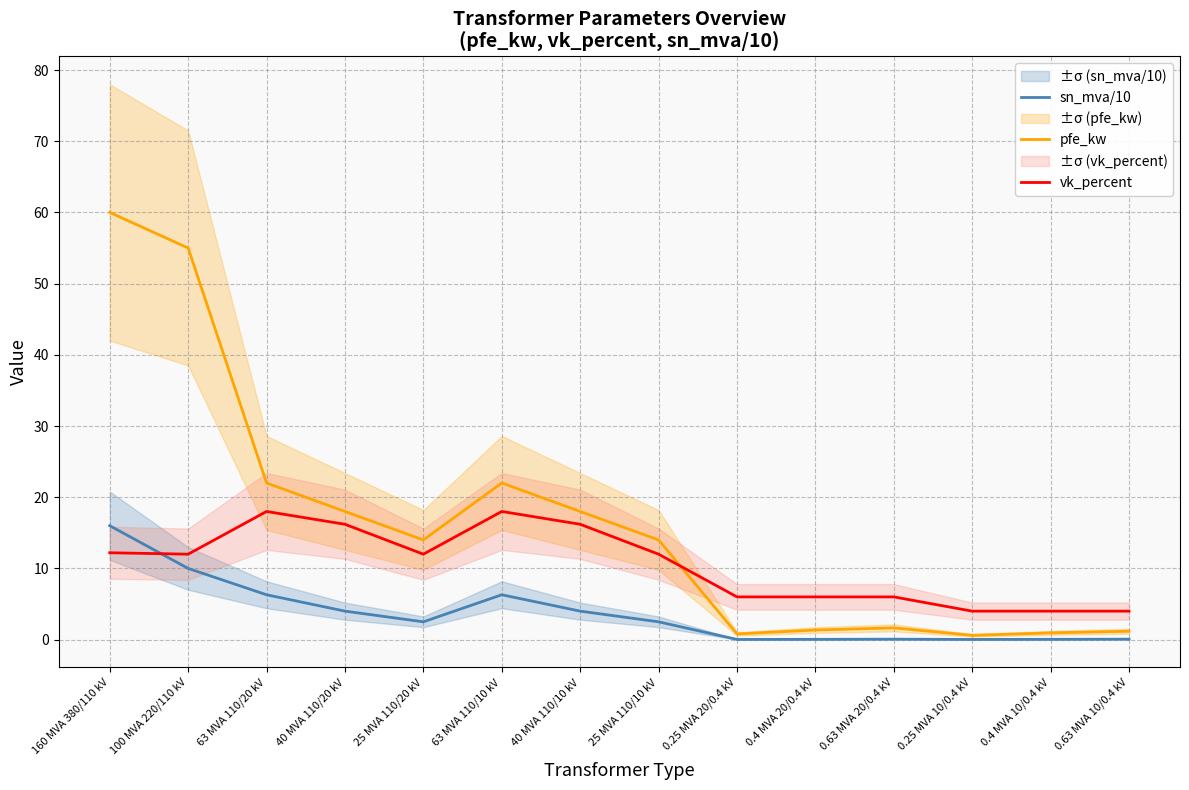

True or false: pfe_kw and vk_percent cross at least once.

True